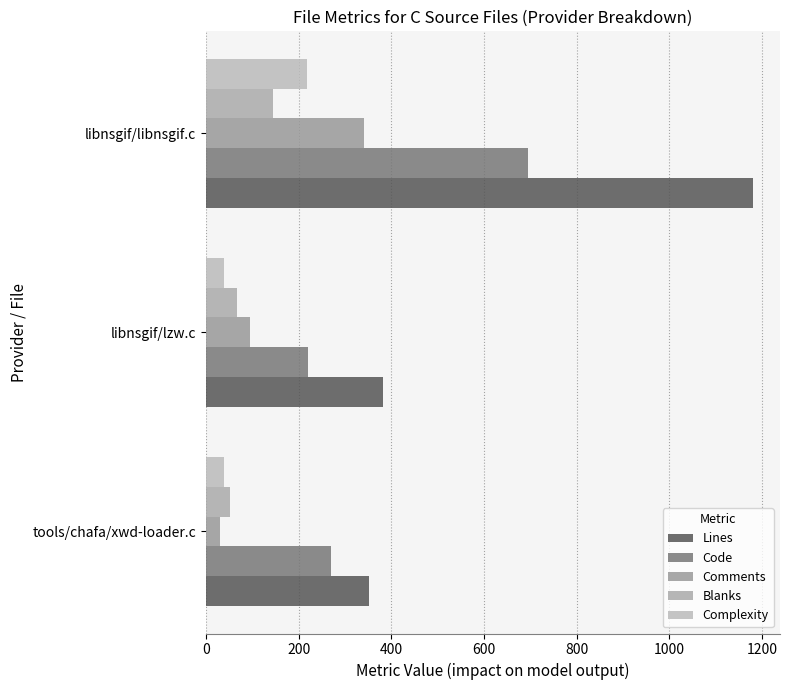

What is the highest value of the Comments series?

340